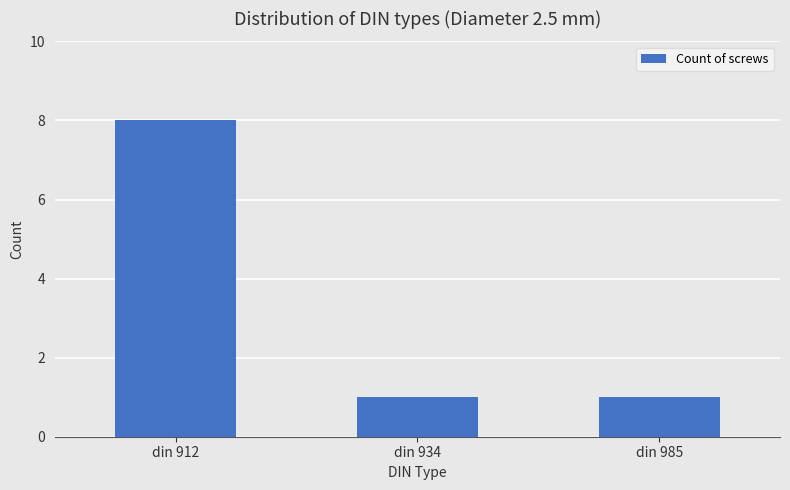

What is the difference between the maximum and minimum values?

7